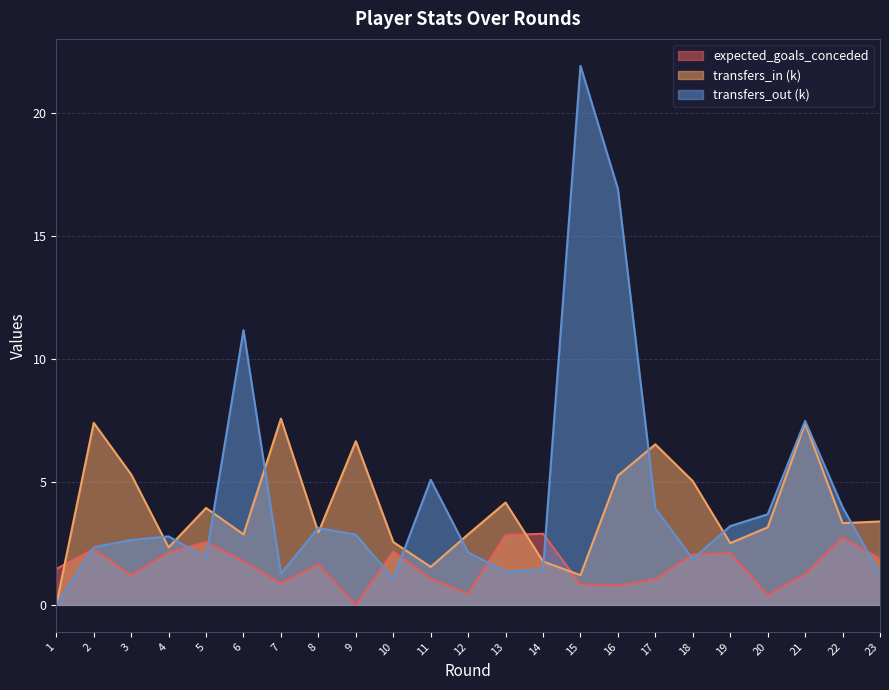

What is the difference between the highest and lowest values at 20?

3.3